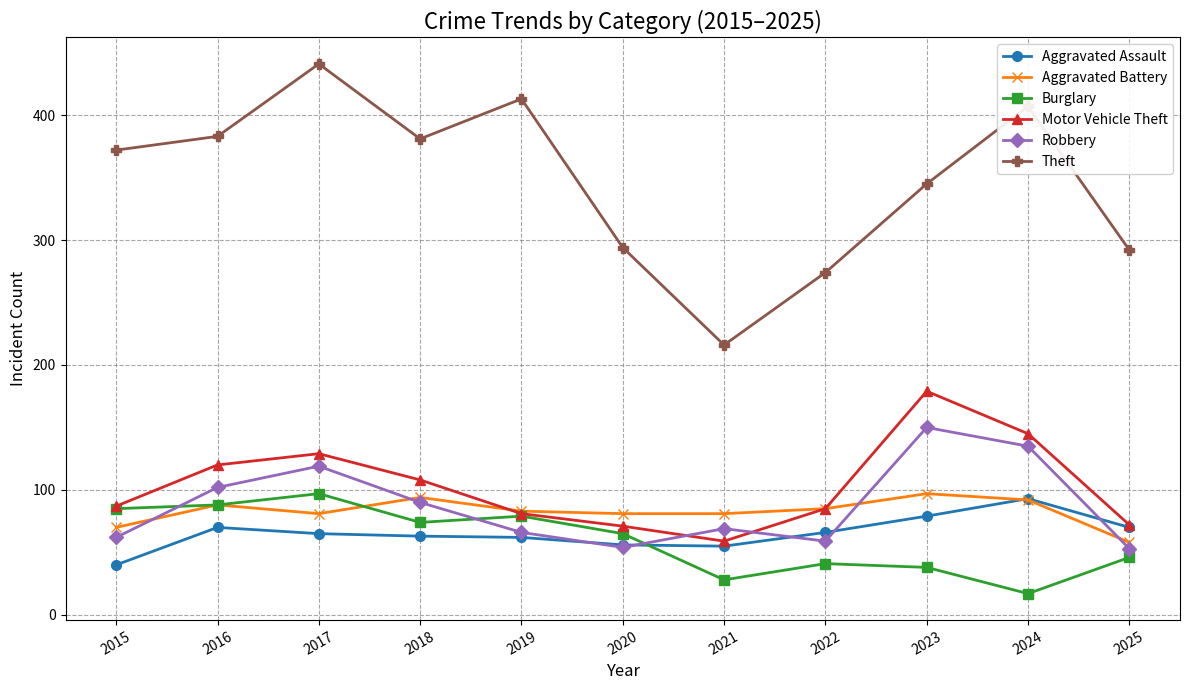

True or false: Motor Vehicle Theft and Robbery cross at least once.

True